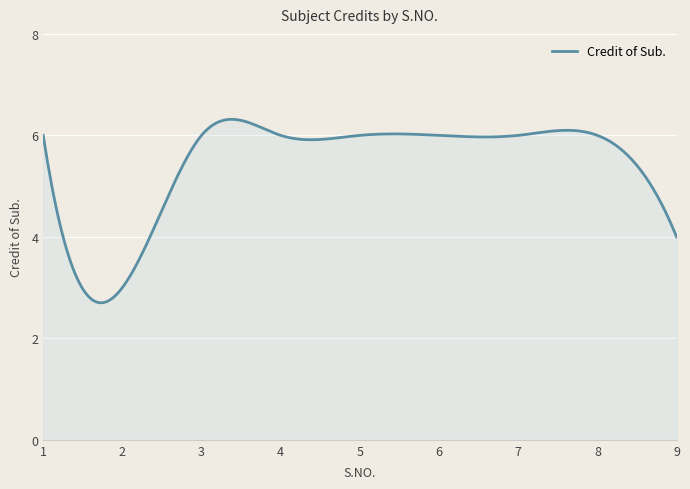

What is the difference between the maximum and minimum values?

3.6